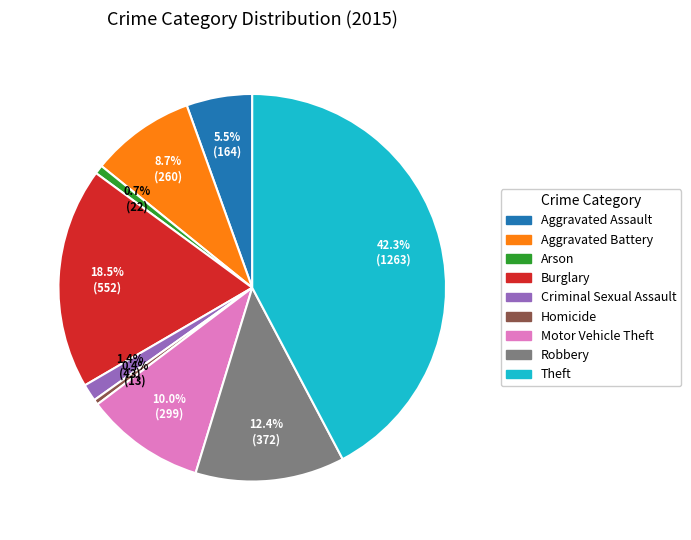

Which category has the biggest portion of the pie?

Theft